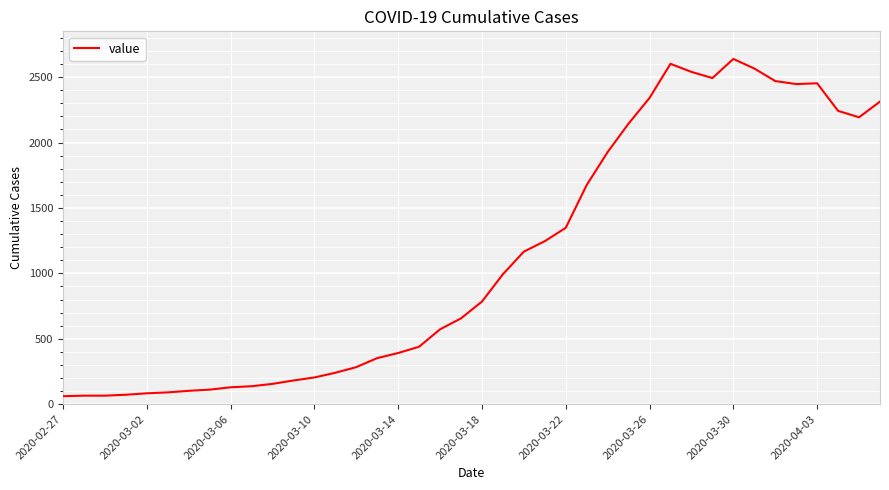

What is the difference between the maximum and minimum values?

2578